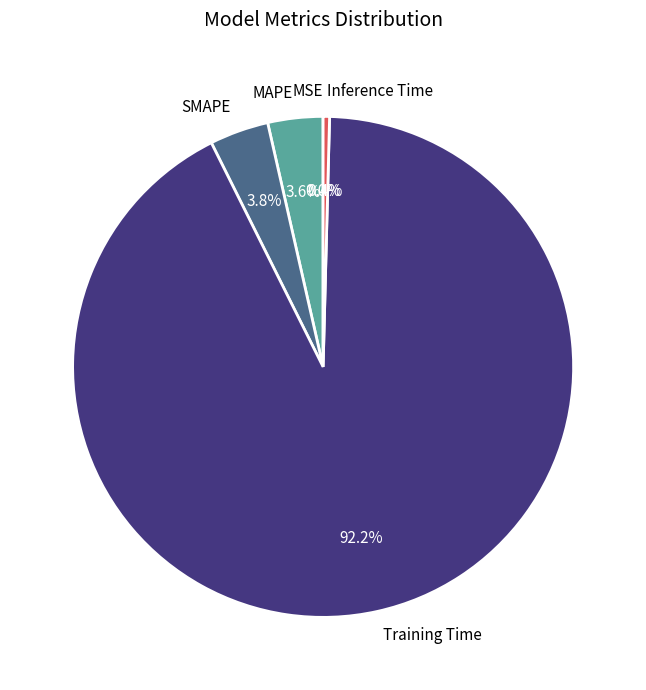

To the nearest percent, what portion does SMAPE represent?

4%